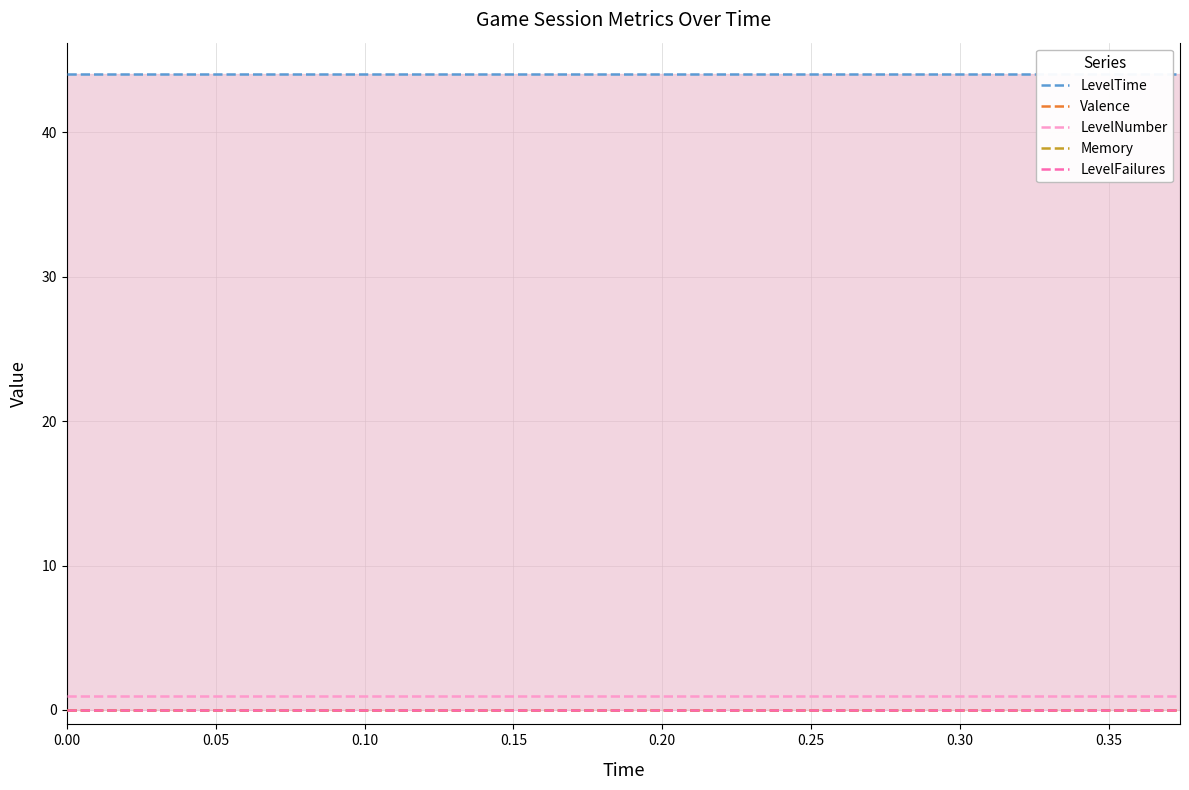

Reading left to right, list all the values displayed in this chart.

LevelTime: 44	44	44	44	44	44	44	44	44	44	44	44	44
Valence: 0	0	0	0	0	0	0	0	0	0	0	0	0
LevelNumber: 1	1	1	1	1	1	1	1	1	1	1	1	1
Memory: 0	0	0	0	0	0	0	0	0	0	0	0	0
LevelFailures: 0	0	0	0	0	0	0	0	0	0	0	0	0